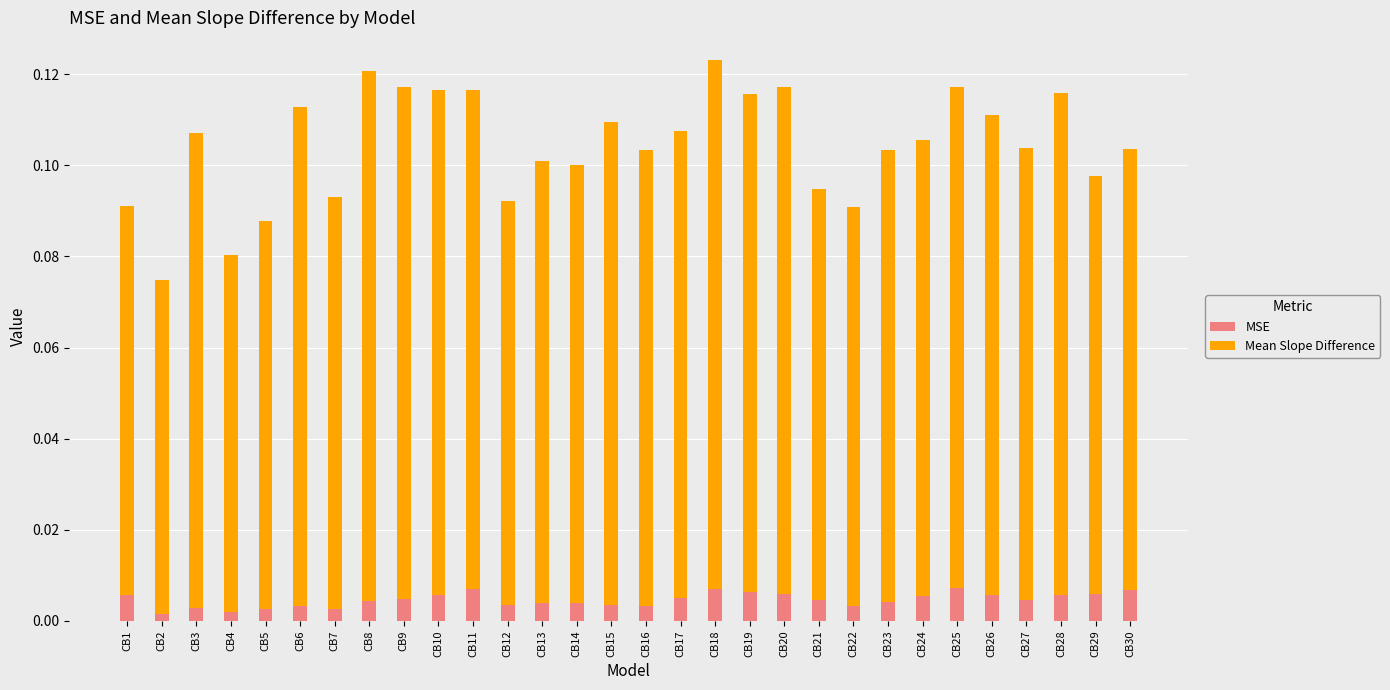

Which category has the lowest value in the MSE series?

CB2